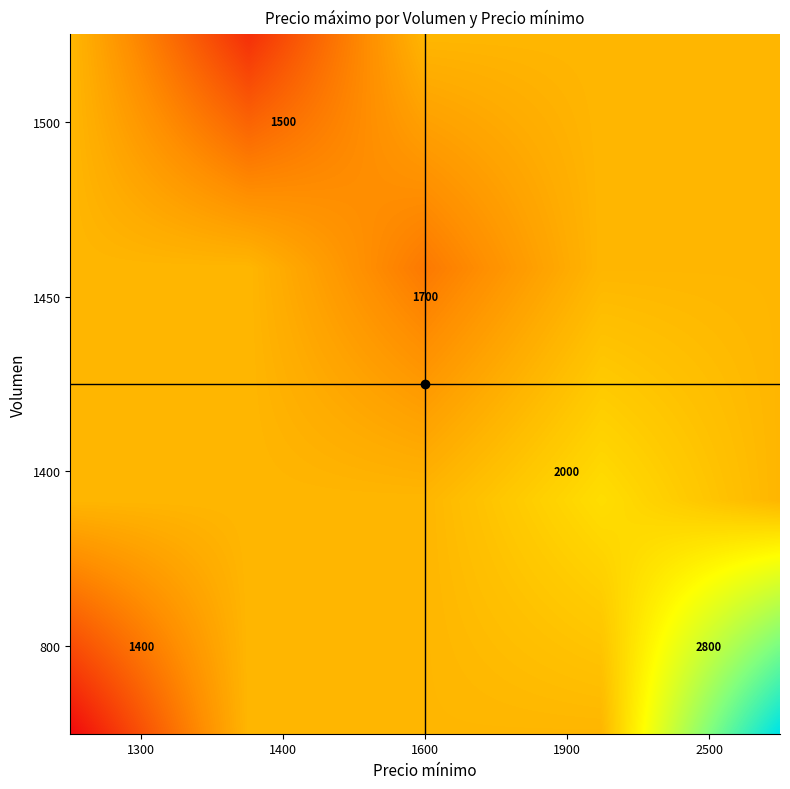

Where does the 1400 series first go above 1700?

1900